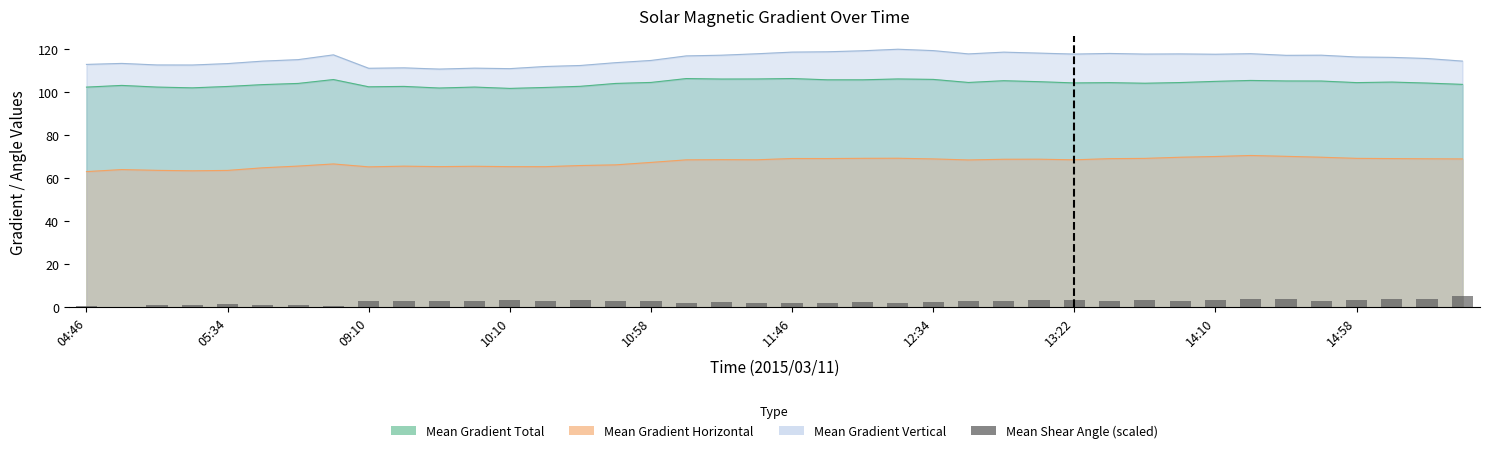

How many data points does each series have?

40